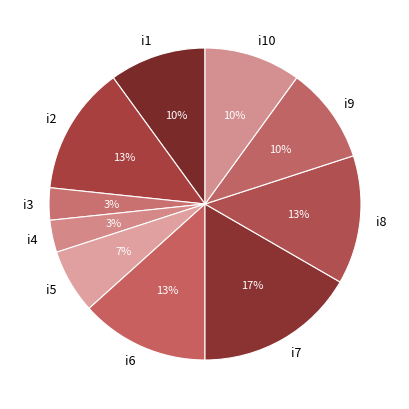

Does i2 represent more than half of the total?

No